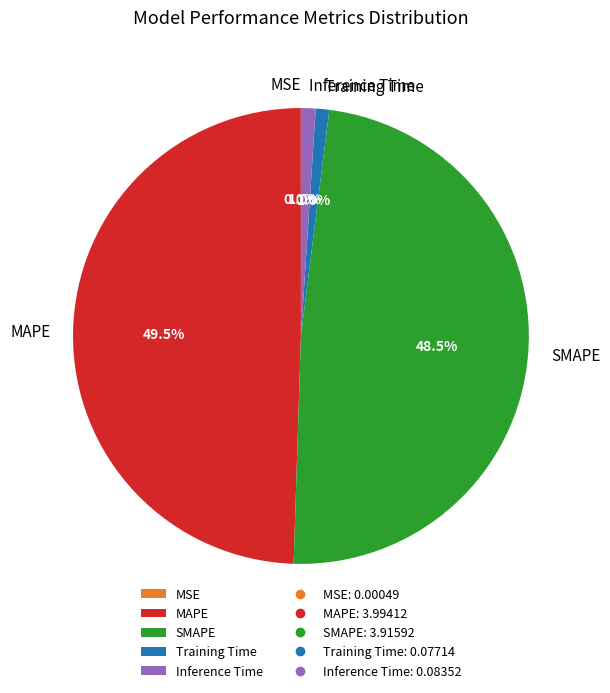

What portion of the pie excludes MAPE?

50.5%